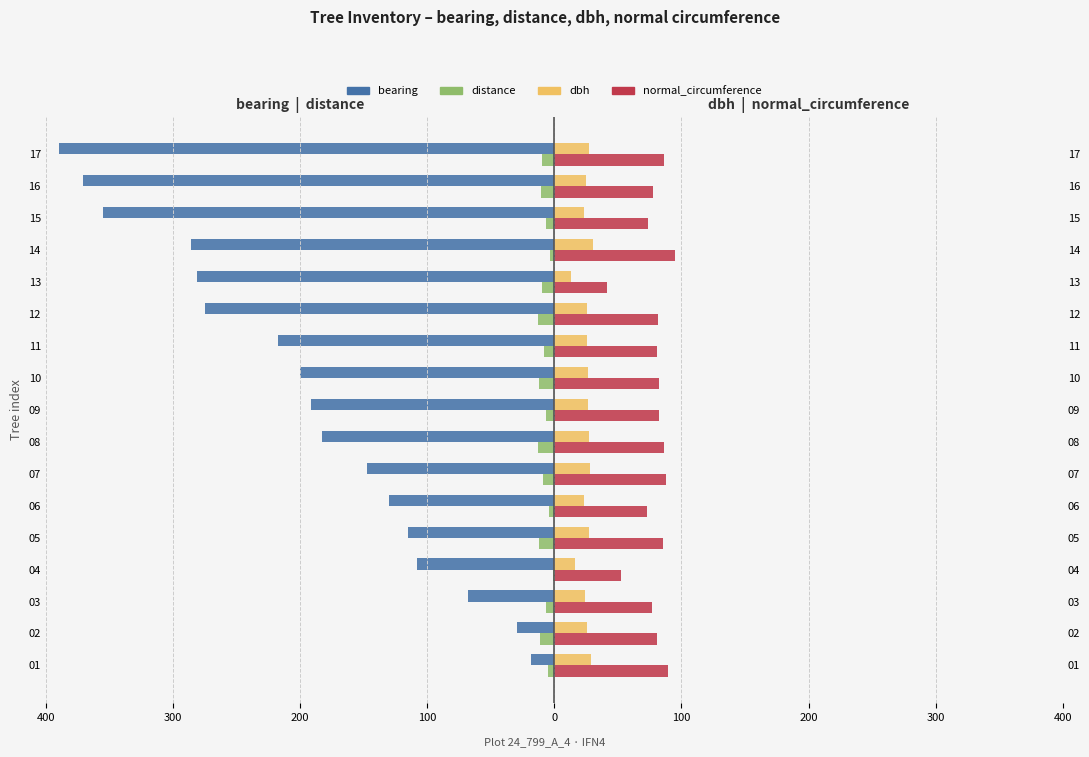

What is the spread (max minus min) of values at 300?

110.0